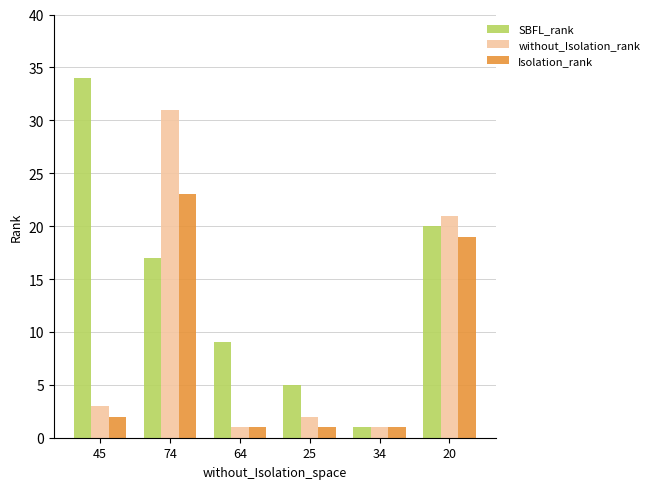

What is the value of the SBFL_rank bar at the 2nd from the left?

17